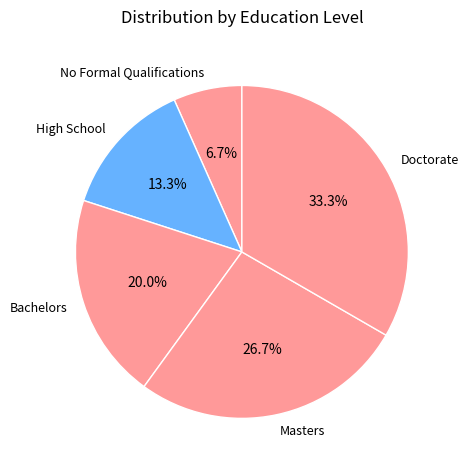

Do Masters and Doctorate together represent more than half of the pie?

Yes